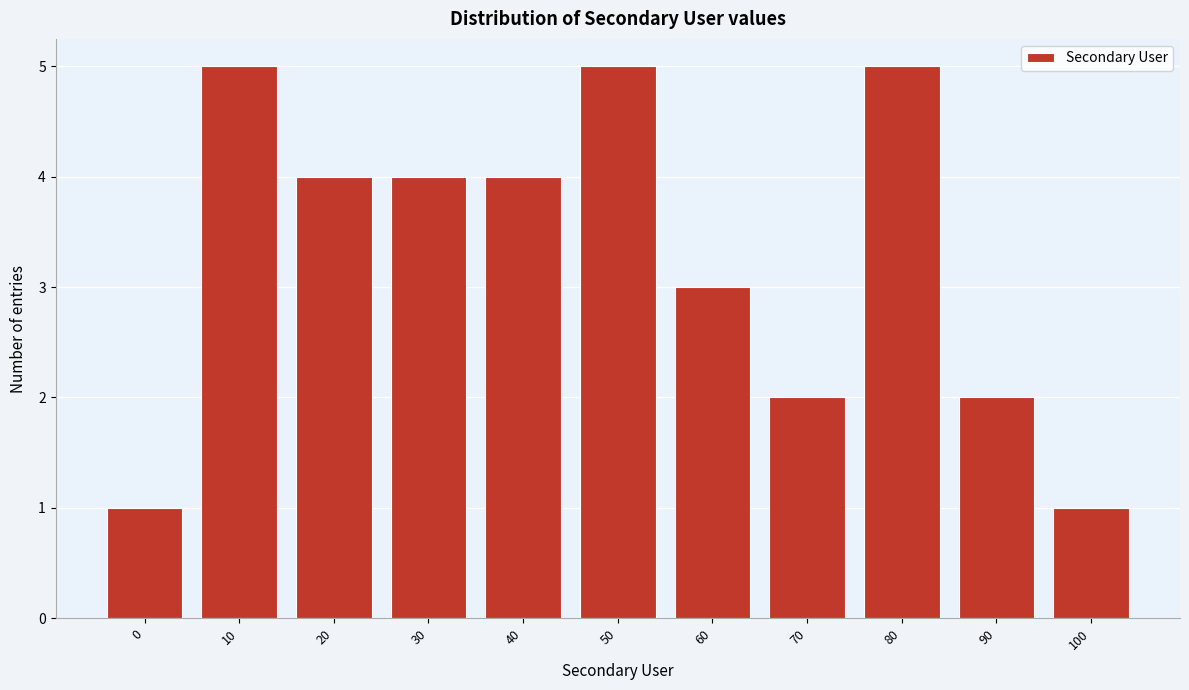

Reading left to right, list all the values displayed in this chart.

1	5	4	4	4	5	3	2	5	2	1